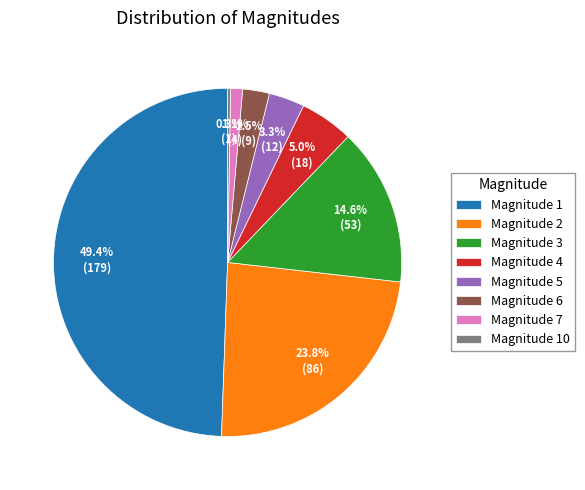

Does Magnitude 4 represent more than half of the total?

No